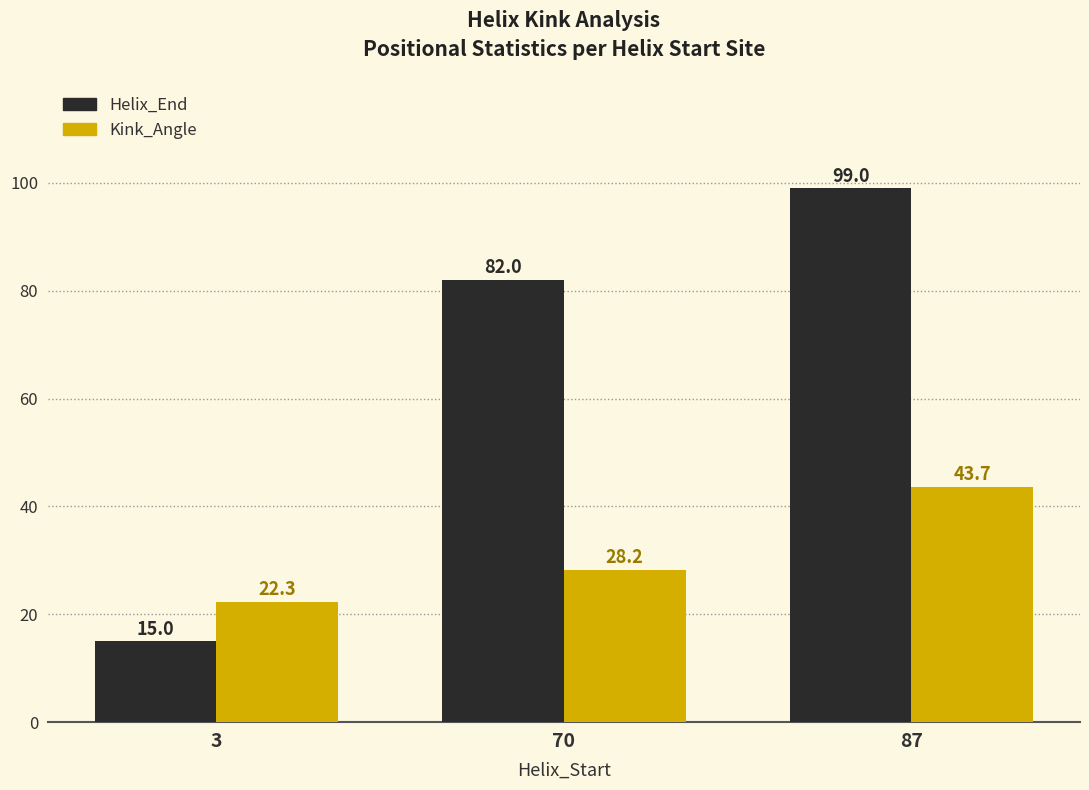

What is the value of the Kink_Angle bar at the 2nd from the left?

28.2